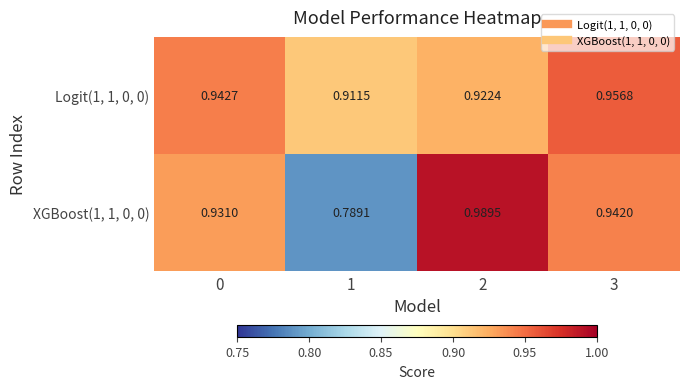

Which series has the largest total across all categories?

Logit(1, 1, 0, 0)